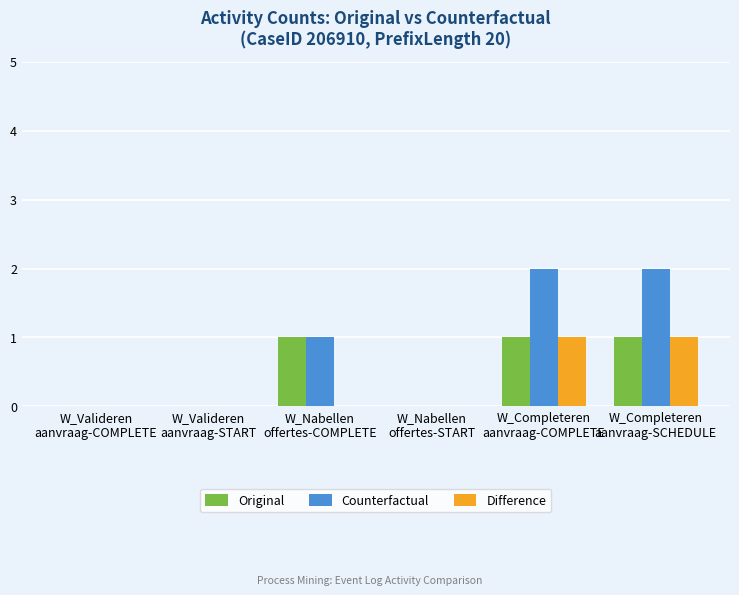

Which series has the largest total across all categories?

Counterfactual